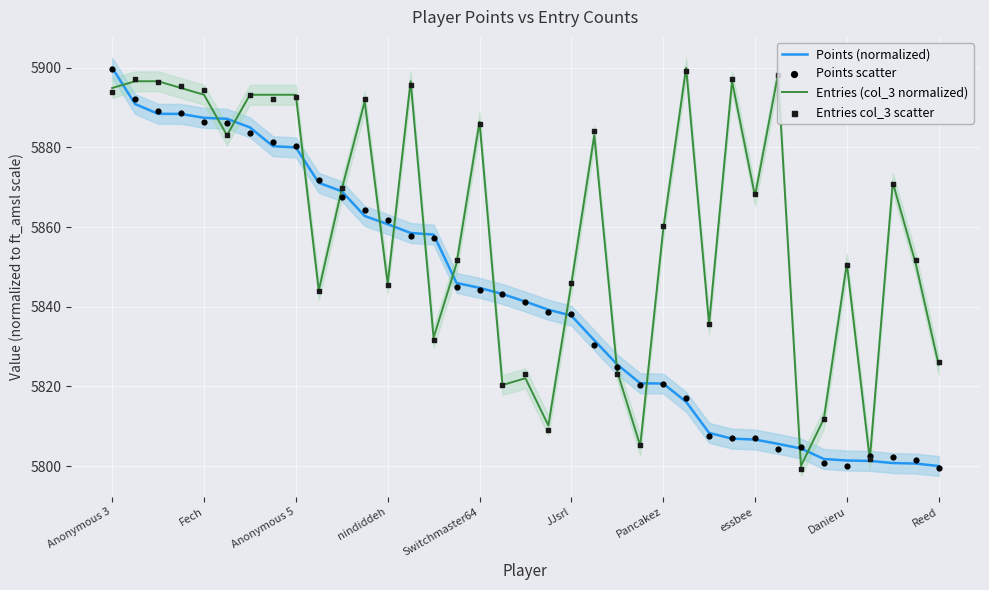

What is the total value across all series at 17?

23327.0